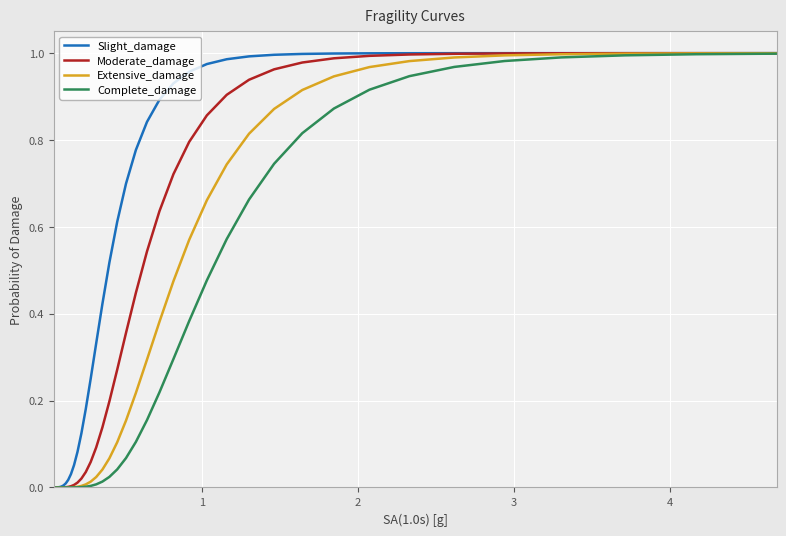

List the series in order of their overall mean, highest first.

Slight_damage, Moderate_damage, Extensive_damage, Complete_damage